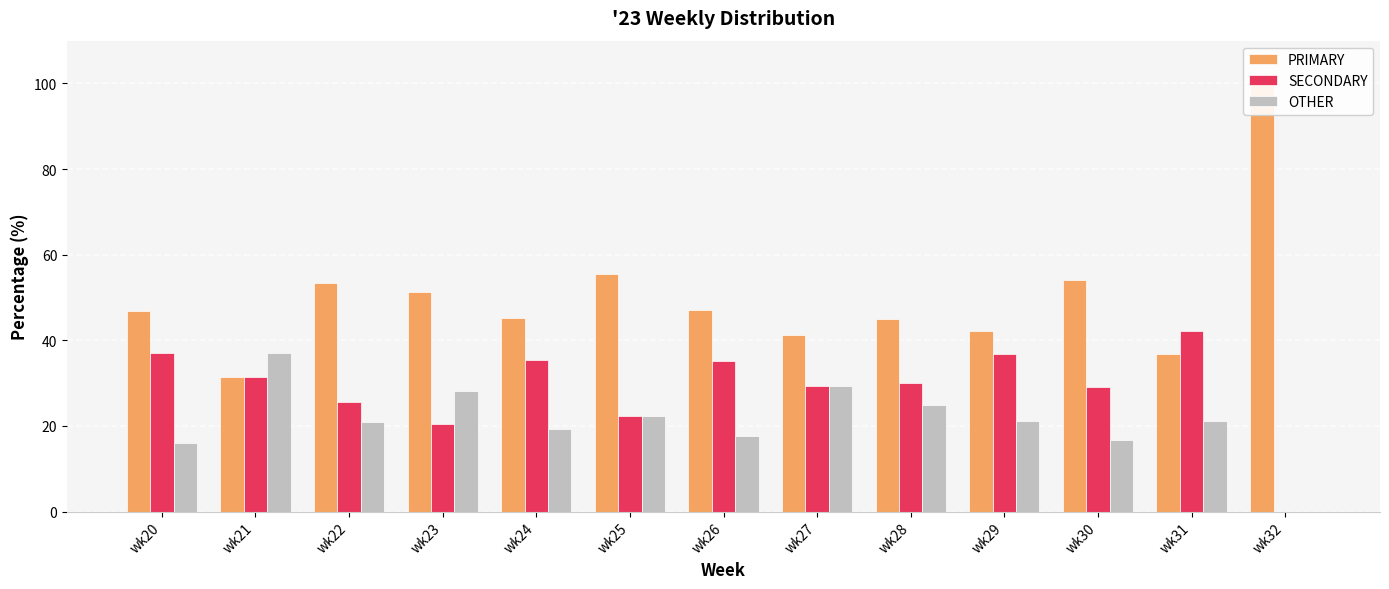

Reading left to right, list all the values displayed in this chart.

PRIMARY: wk20=46.8	wk21=31.5	wk22=53.5	wk23=51.3	wk24=45.2	wk25=55.6	wk26=47.1	wk27=41.2	wk28=45.0	wk29=42.1	wk30=54.2	wk31=36.8	wk32=100.0
SECONDARY: wk20=37.1	wk21=31.5	wk22=25.6	wk23=20.5	wk24=35.5	wk25=22.2	wk26=35.3	wk27=29.4	wk28=30.0	wk29=36.8	wk30=29.2	wk31=42.1	wk32=0.0
OTHER: wk20=16.1	wk21=37.0	wk22=20.9	wk23=28.2	wk24=19.4	wk25=22.2	wk26=17.6	wk27=29.4	wk28=25.0	wk29=21.1	wk30=16.7	wk31=21.1	wk32=0.0